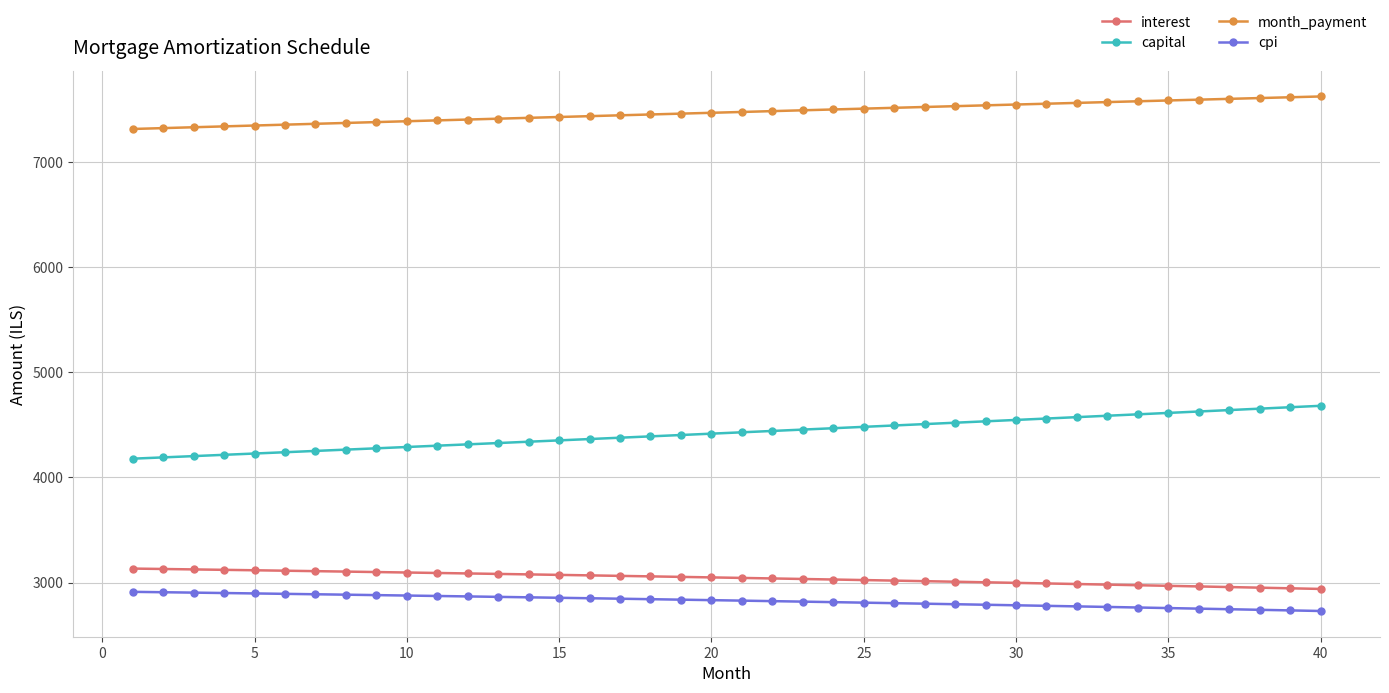

What is the difference between the second highest and second lowest values in the cpi series?

172.7